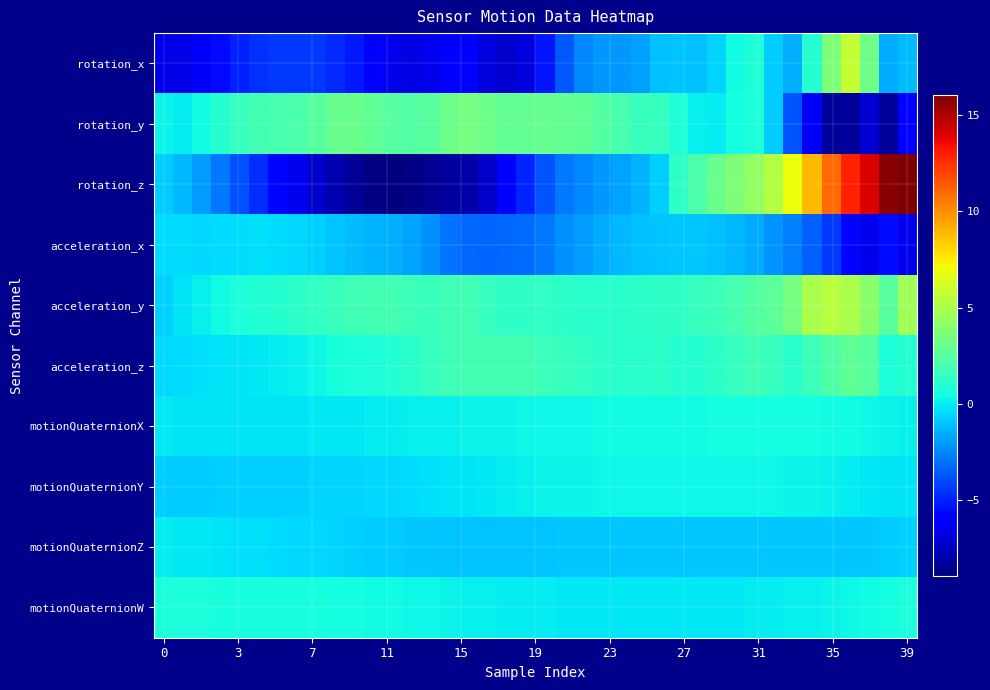

Which series has the largest total across all categories?

acceleration_y